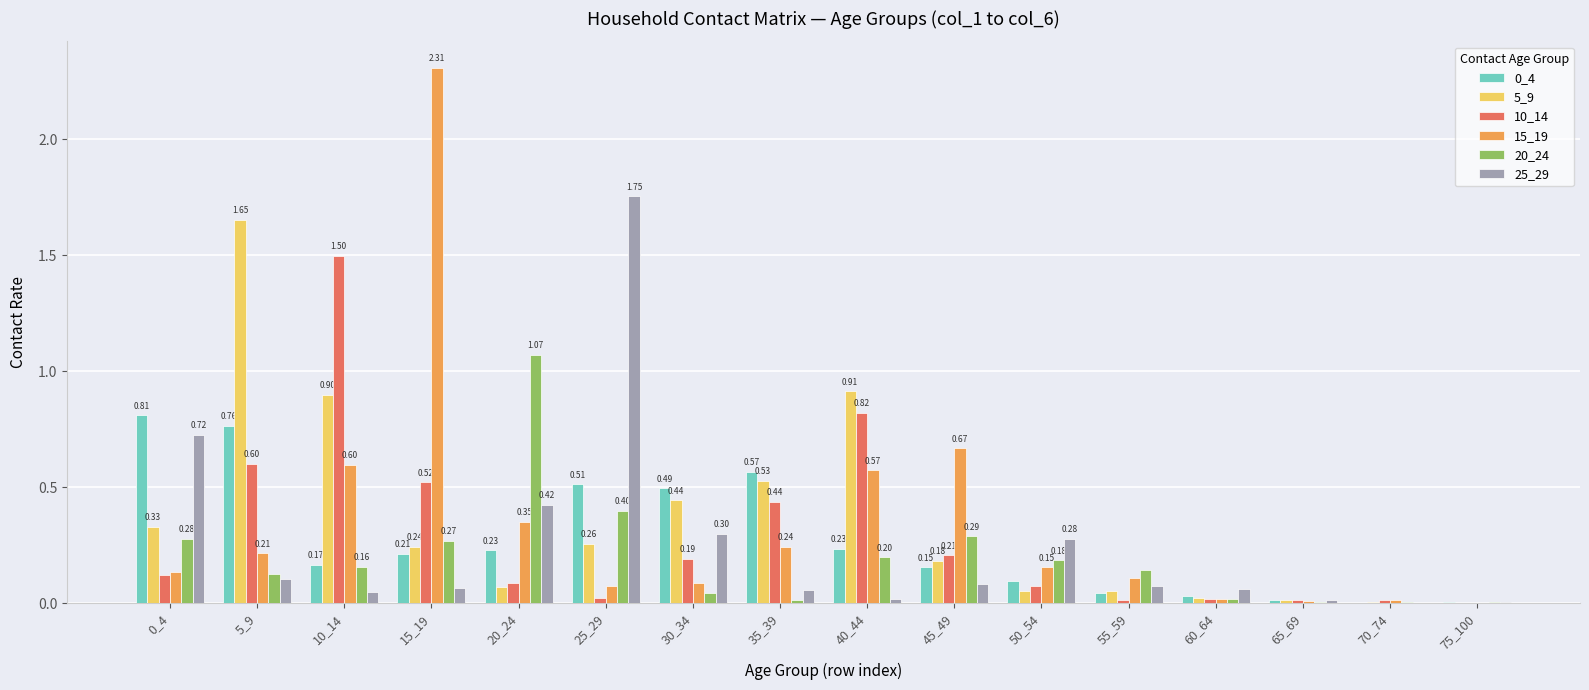

Is the value of 25_29 at 45_49 greater than the value of 20_24 at 75_100?

Yes